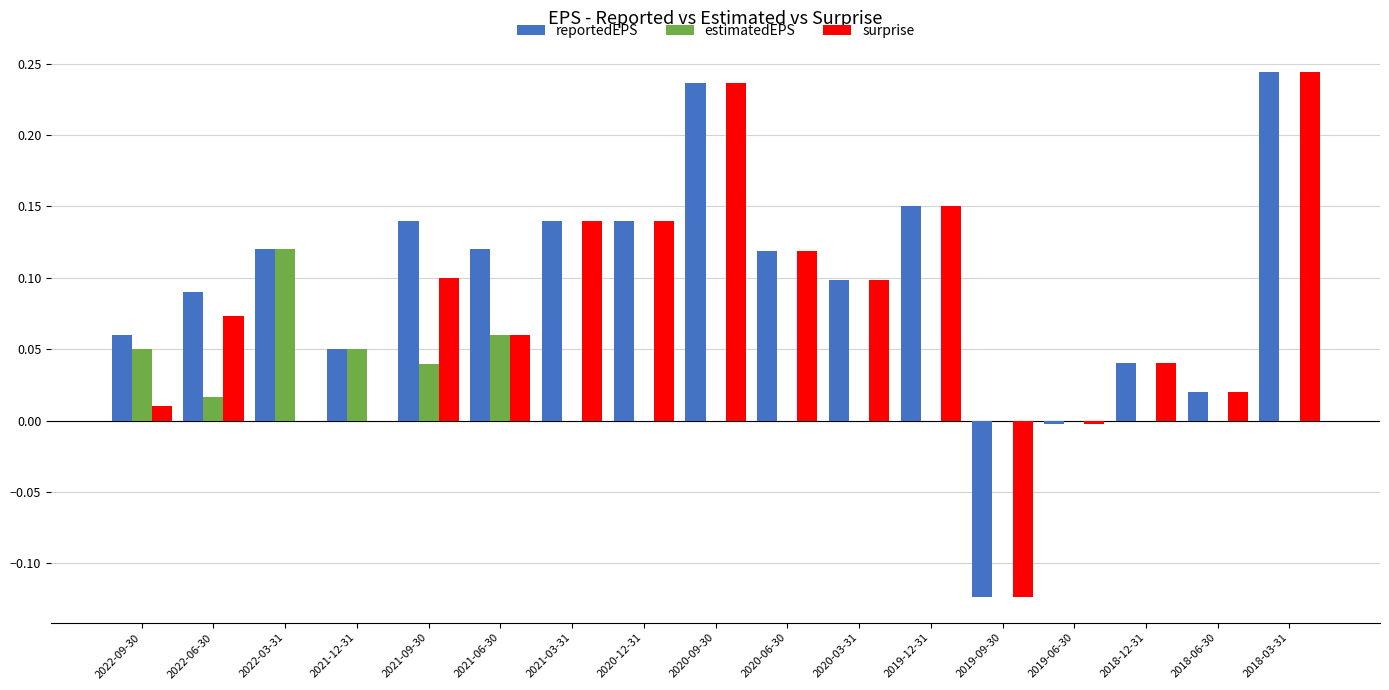

Which series has the largest total across all categories?

reportedEPS